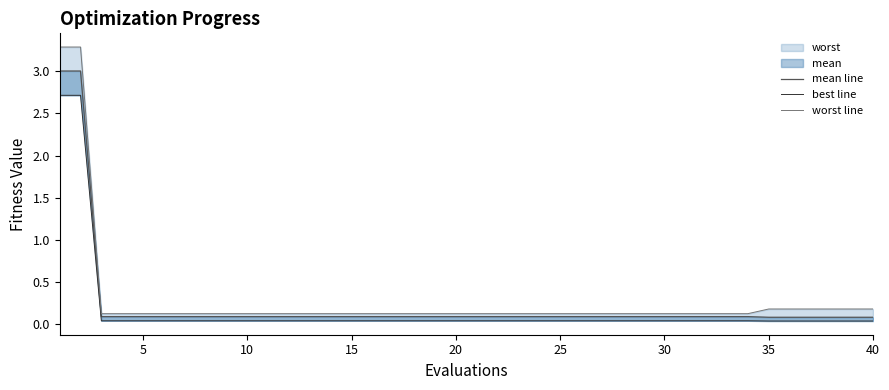

At how many categories does at least one series exceed 0?

40